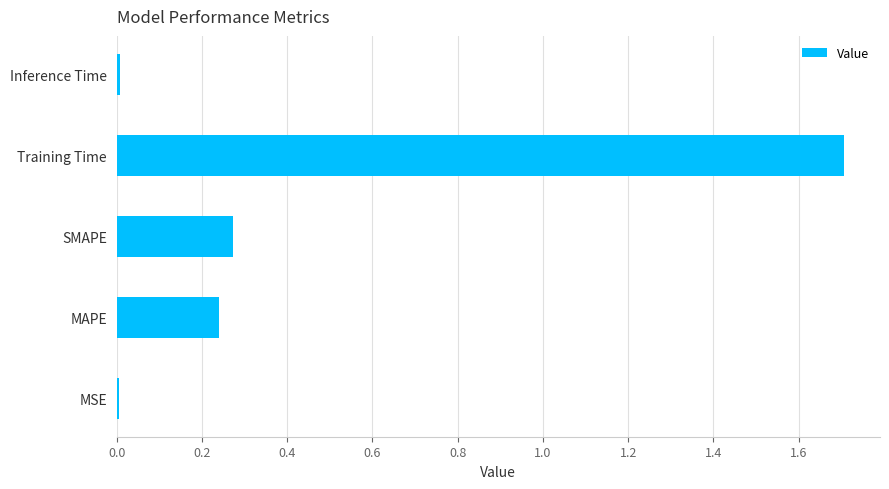

What is the sum of all values?

2.2